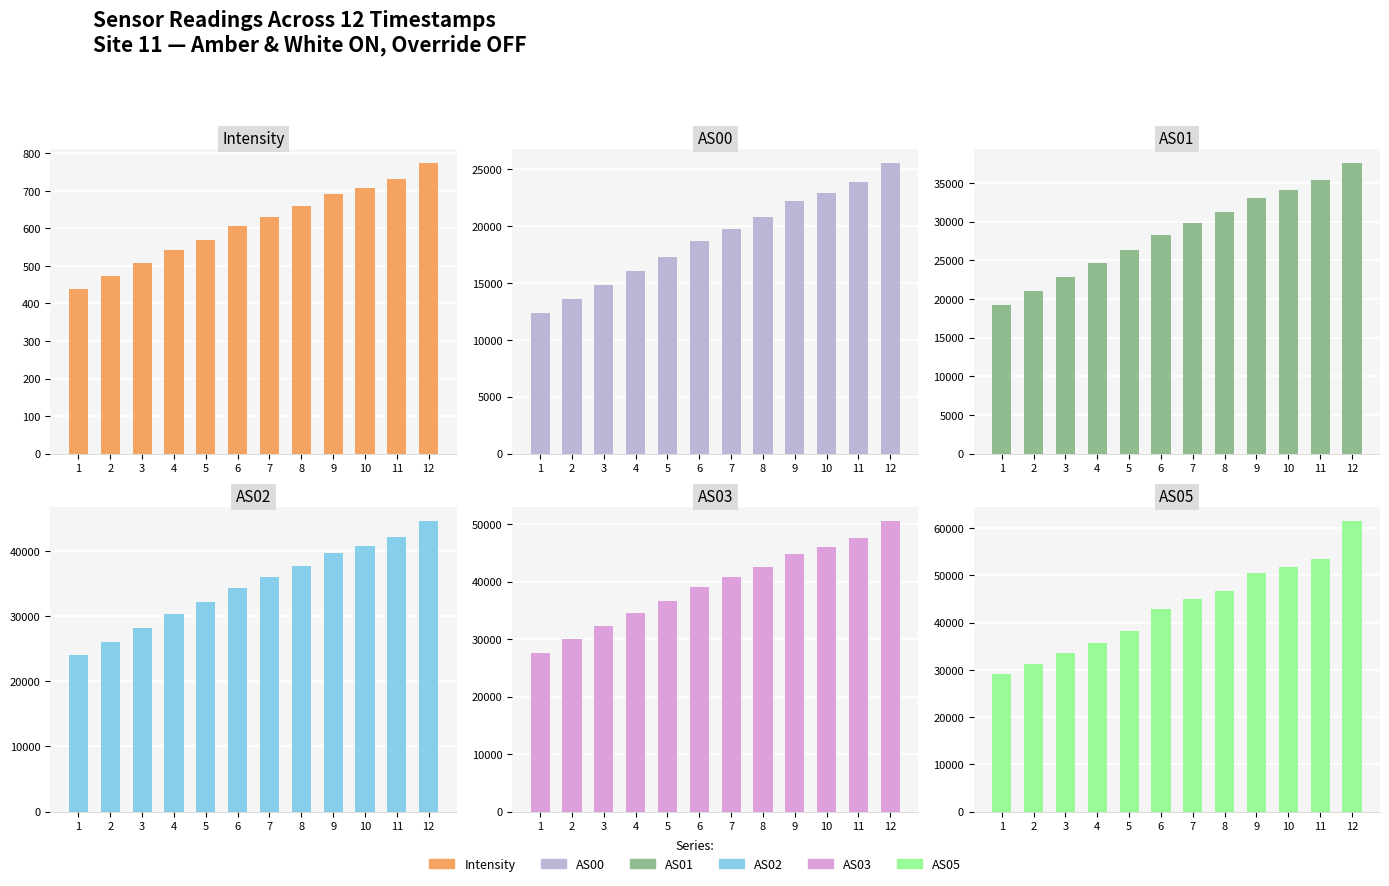

How many groups of bars are there?

12